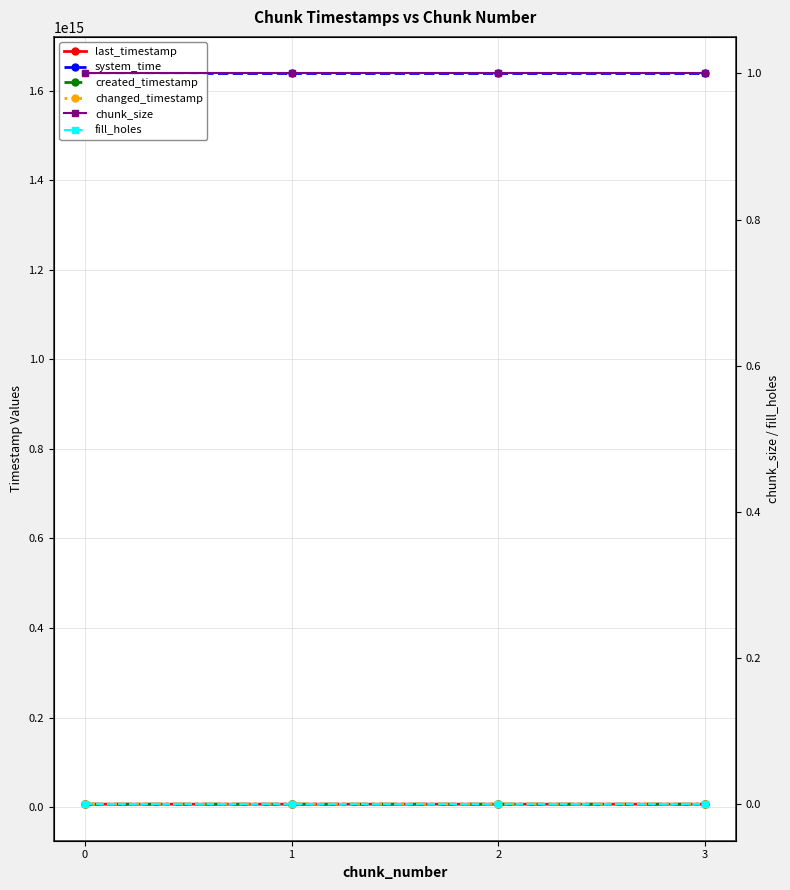

True or false: system_time and fill_holes cross at least once.

False